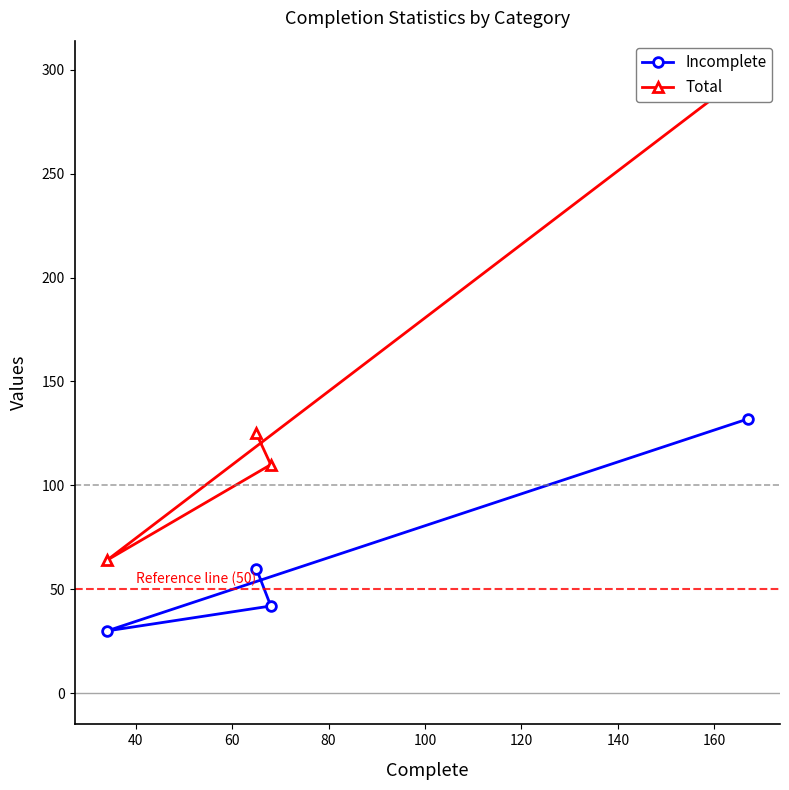

What is the highest value of the Incomplete series?

132